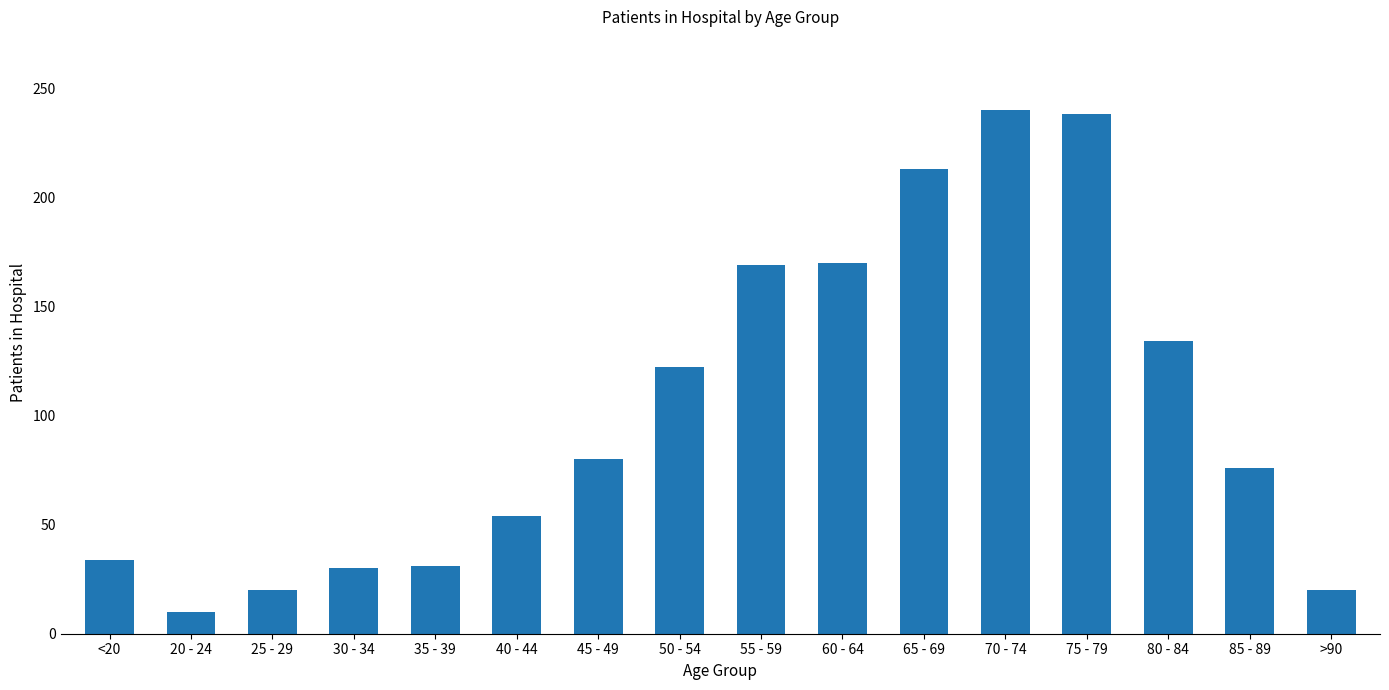

What is the greatest value displayed?

240